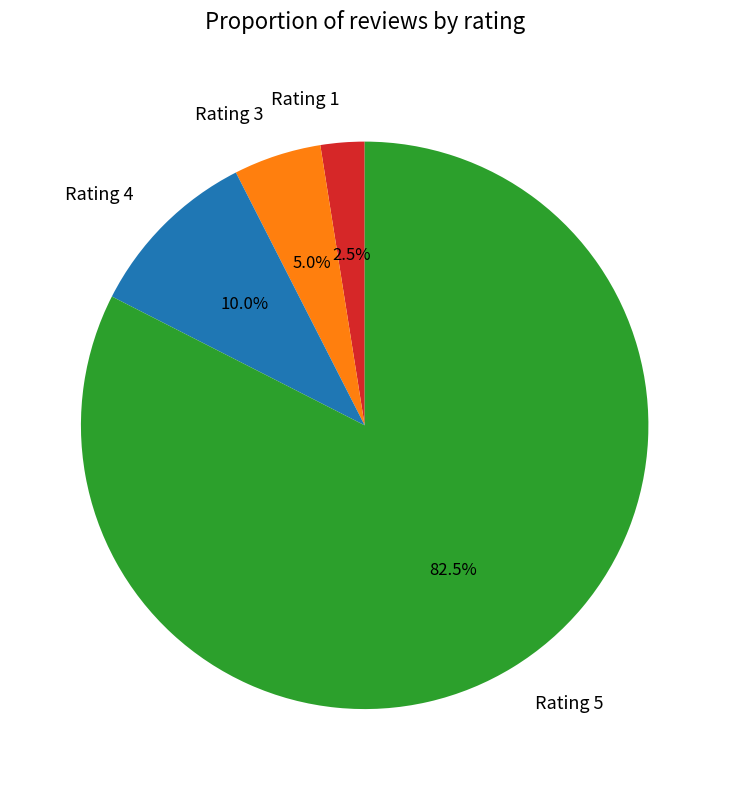

Which category accounts for the majority?

Rating 5